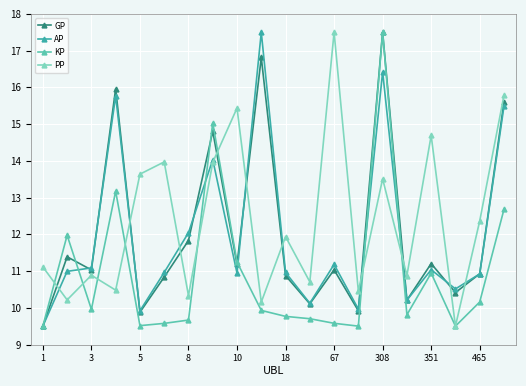

How many interior local peaks does the PP series have?

7